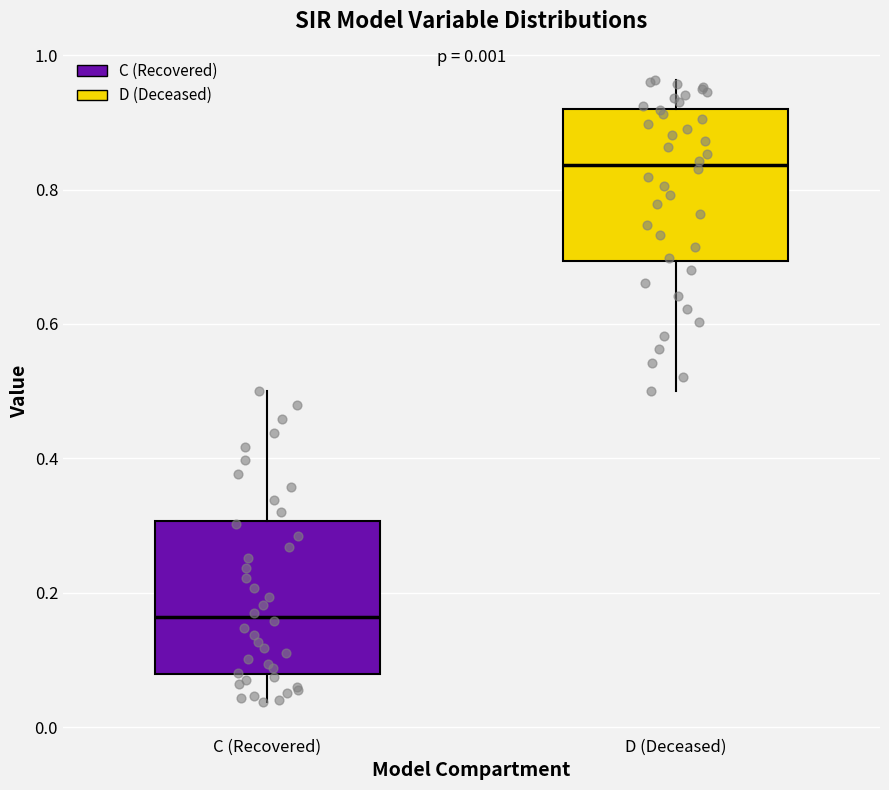

Which box has the highest median line?

D (Deceased)